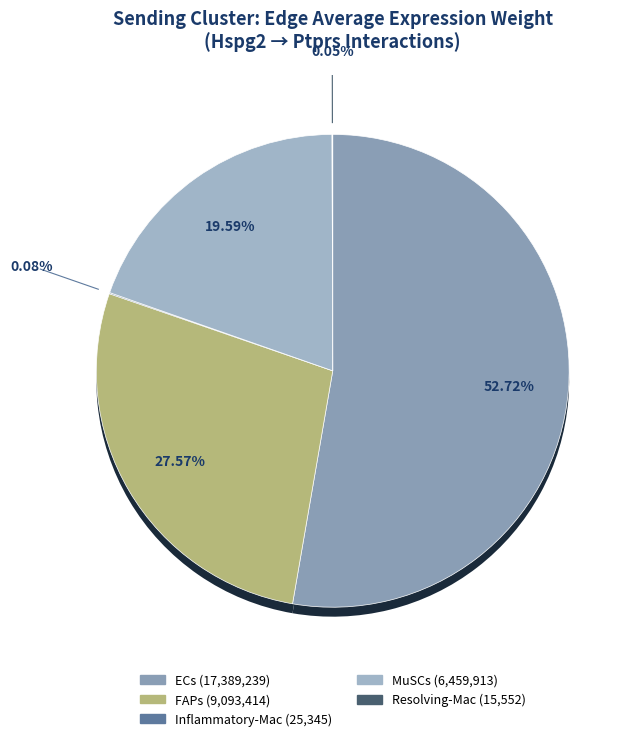

To the nearest percent, what portion does FAPs represent?

28%